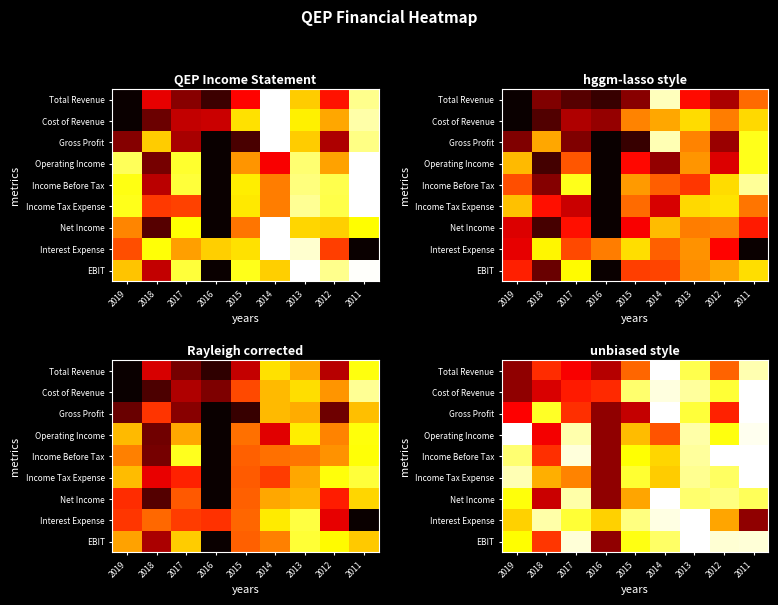

Reading right to left, what are all the values shown in this chart?

row_0: 2011=0.9	2012=0.5	2013=0.8	2014=1.0	2015=0.5	2016=0.3	2017=0.4	2018=0.4	2019=0.2
row_1: 2011=1.0	2012=0.8	2013=0.9	2014=1.0	2015=0.9	2016=0.4	2017=0.4	2018=0.3	2019=0.2
row_2: 2011=1.0	2012=0.4	2013=0.8	2014=1.0	2015=0.3	2016=0.2	2017=0.4	2018=0.8	2019=0.4
row_3: 2011=1.0	2012=0.8	2013=0.9	2014=0.5	2015=0.6	2016=0.2	2017=0.9	2018=0.3	2019=1.0
row_4: 2011=1.0	2012=1.0	2013=0.9	2014=0.7	2015=0.7	2016=0.2	2017=1.0	2018=0.4	2019=0.9
row_5: 2011=1.0	2012=0.8	2013=0.9	2014=0.7	2015=0.8	2016=0.2	2017=0.6	2018=0.6	2019=0.9
row_6: 2011=0.8	2012=0.9	2013=0.9	2014=1.0	2015=0.6	2016=0.2	2017=0.9	2018=0.3	2019=0.8
row_7: 2011=0.2	2012=0.6	2013=1.0	2014=1.0	2015=0.9	2016=0.7	2017=0.8	2018=0.9	2019=0.7
row_8: 2011=1.0	2012=1.0	2013=1.0	2014=0.8	2015=0.8	2016=0.2	2017=1.0	2018=0.4	2019=0.7